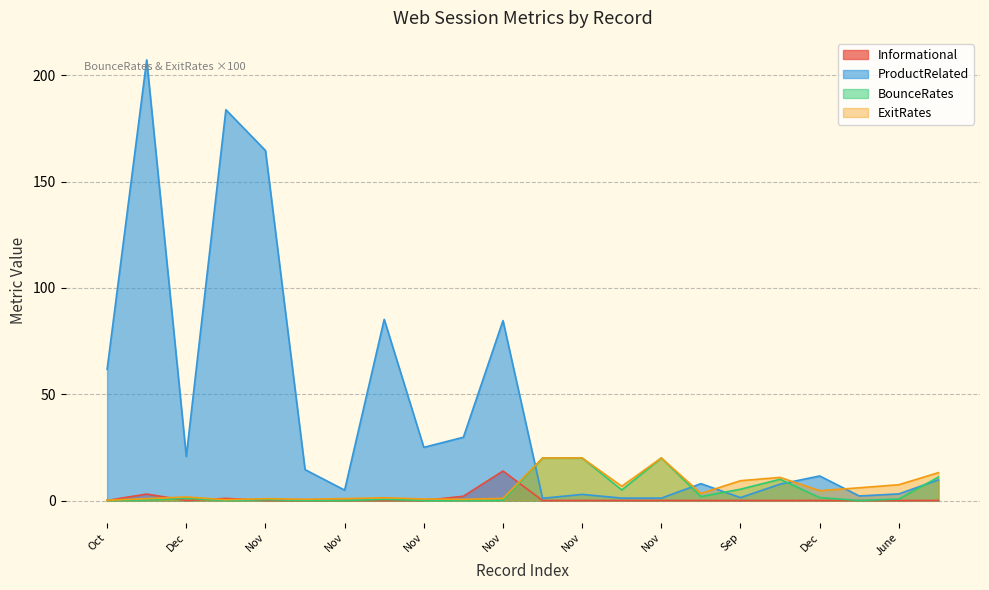

How many lines are shown in the chart?

4